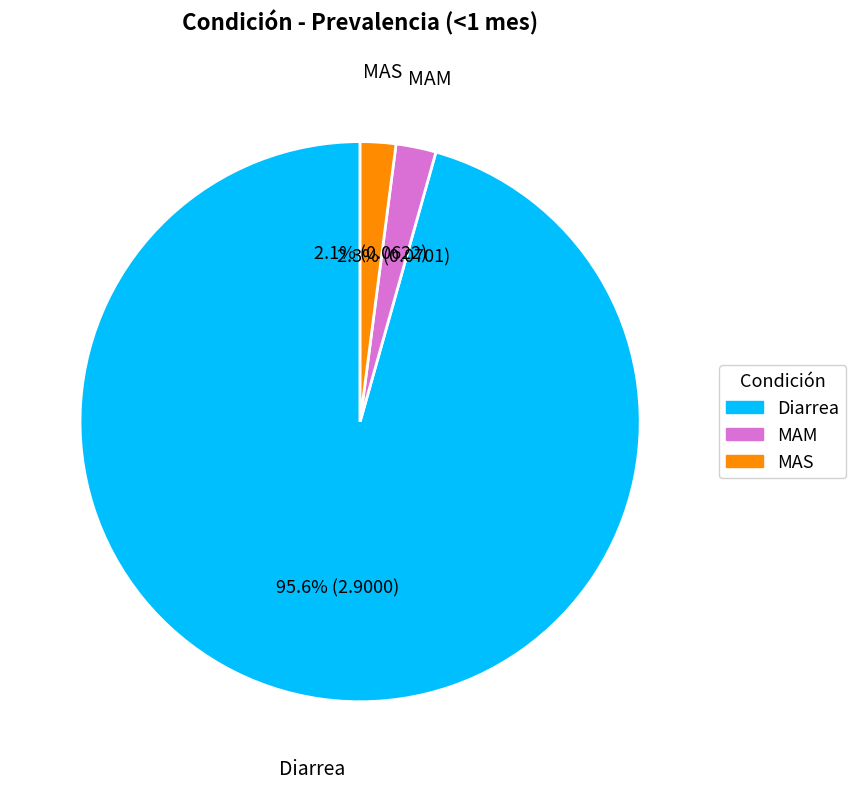

Is the sum of MAM and Diarrea greater than half?

Yes